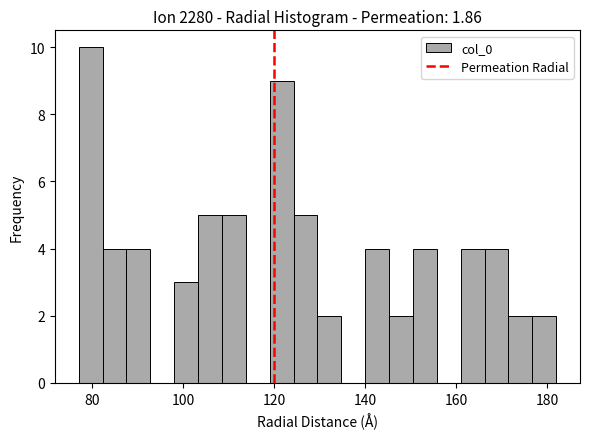

Around what value on the x-axis is the tallest bar? Give the approximate position of its centre, as read against the axis.

80